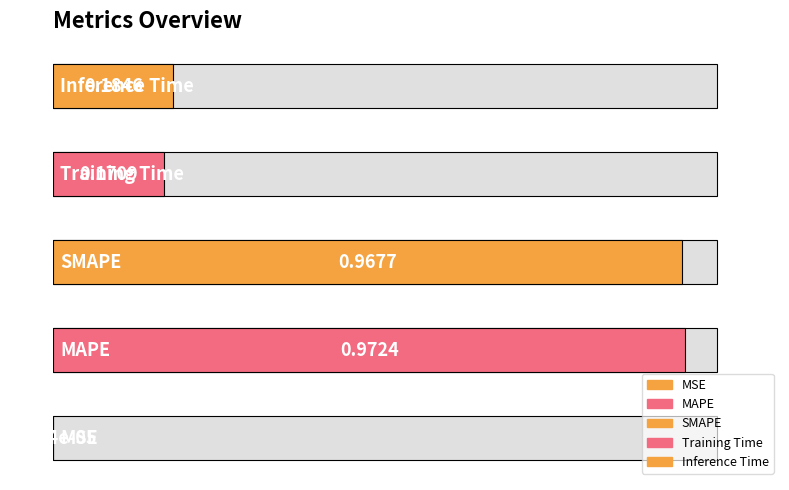

Does the chart contain stacked bars?

No